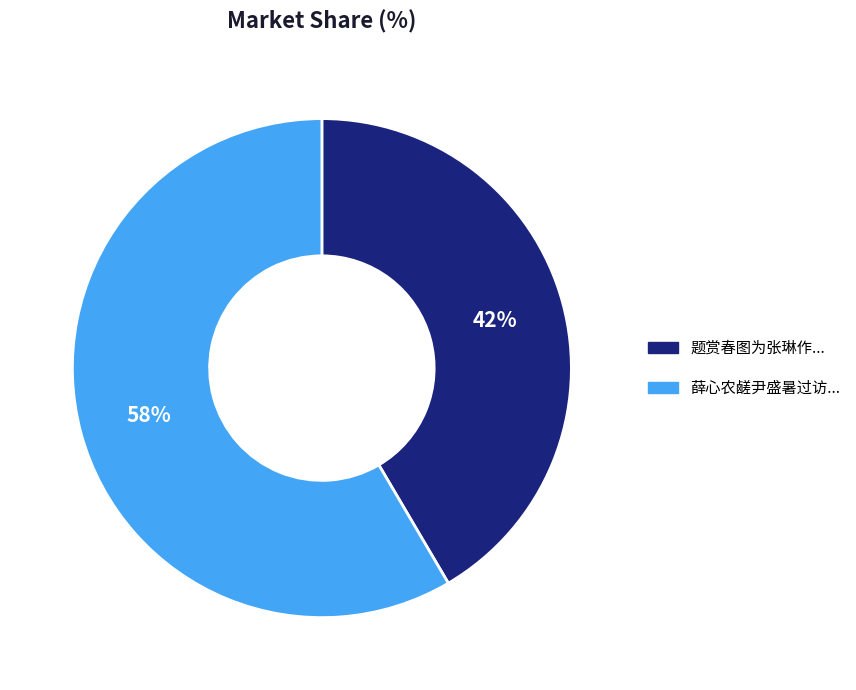

To the nearest percent, what is the average slice percentage?

50%